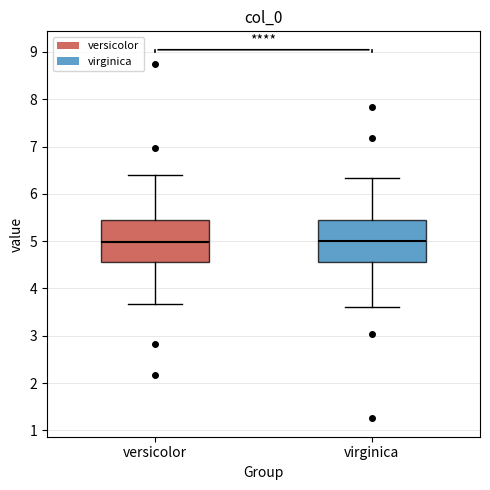

Where is the lower edge of the box for virginica on the y-axis? The values are not printed on the chart, so give them approximately, as read against the axis.

4.6